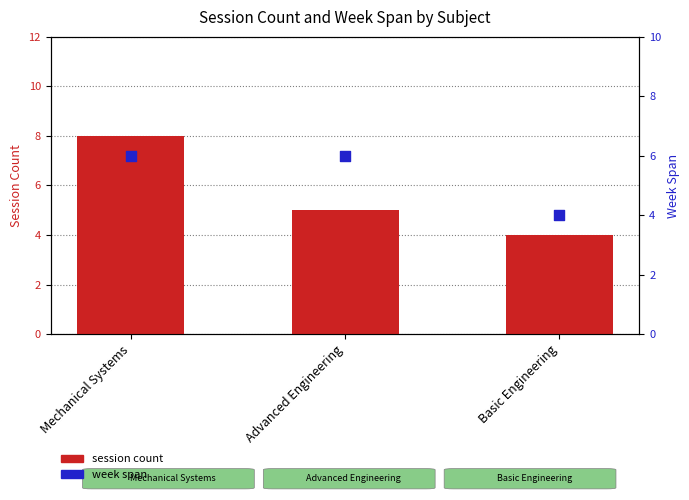

Which series reaches the minimum Y coordinate?

session count